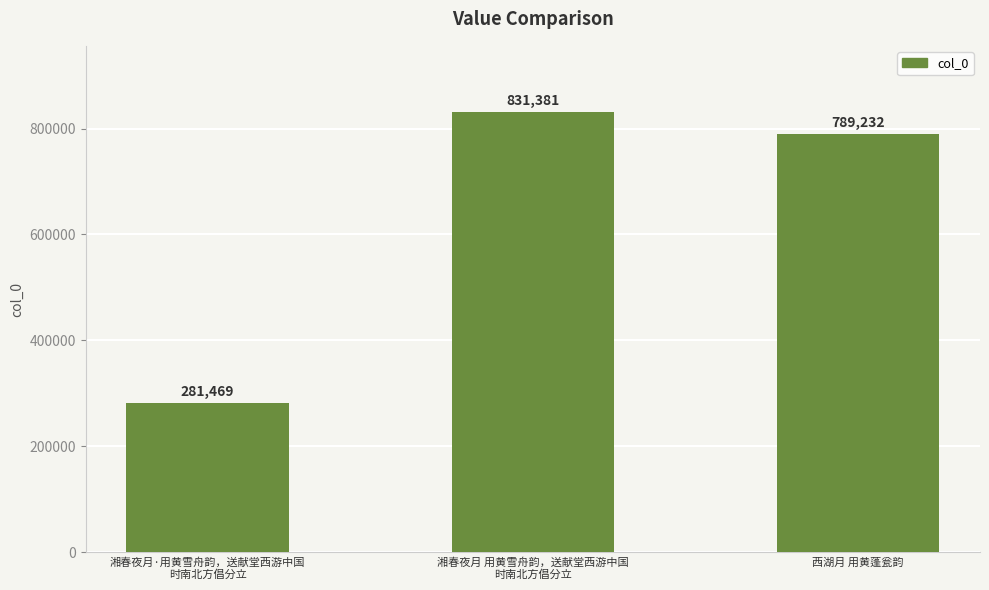

At which label is the value closest to 556425?

西湖月 用黄蓬瓮韵